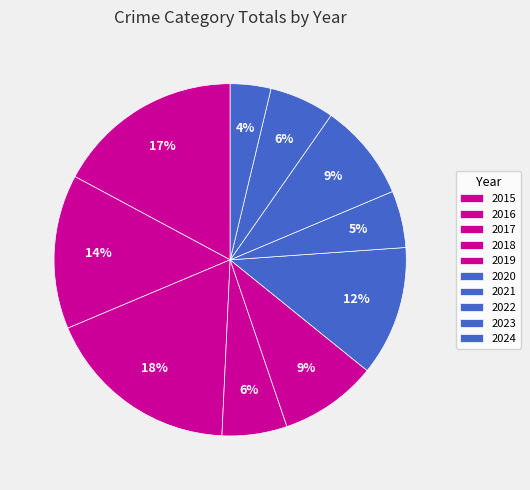

What percentage is the 2017 slice, to the nearest percent?

18%